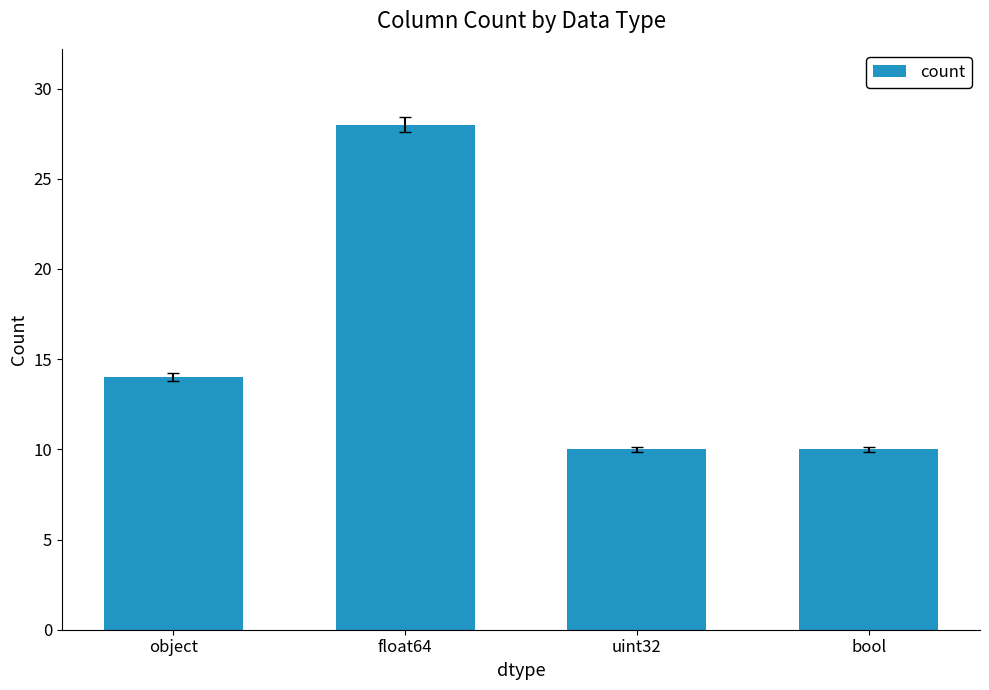

What is the value of the 4th bar from the left?

10